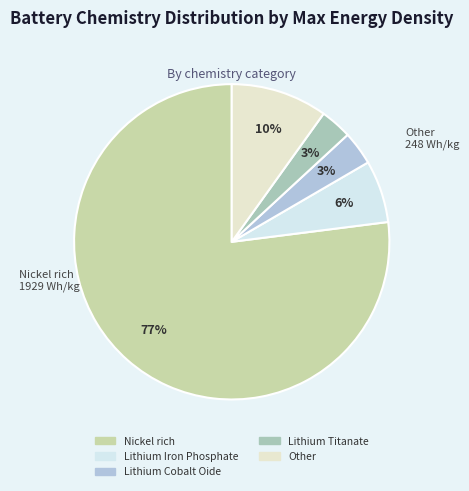

How many segments does this pie chart have?

5